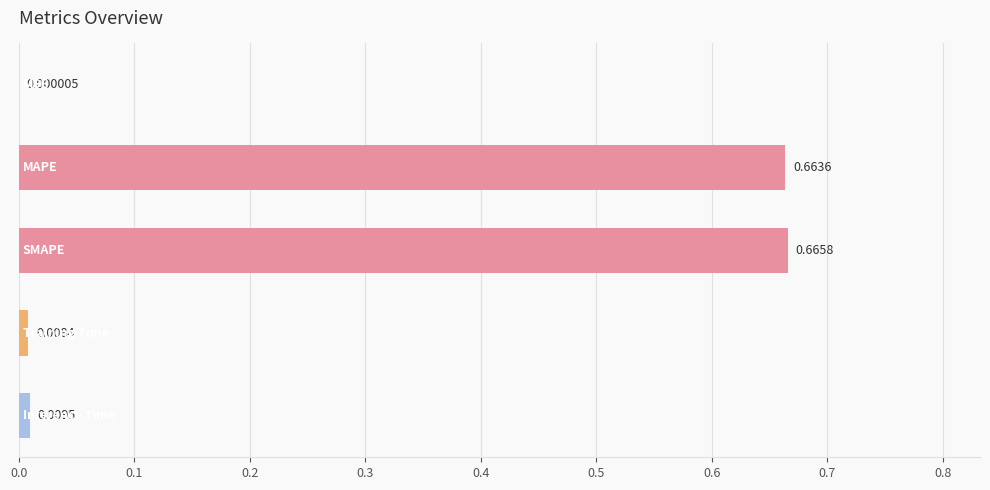

Are the bars horizontal?

Yes